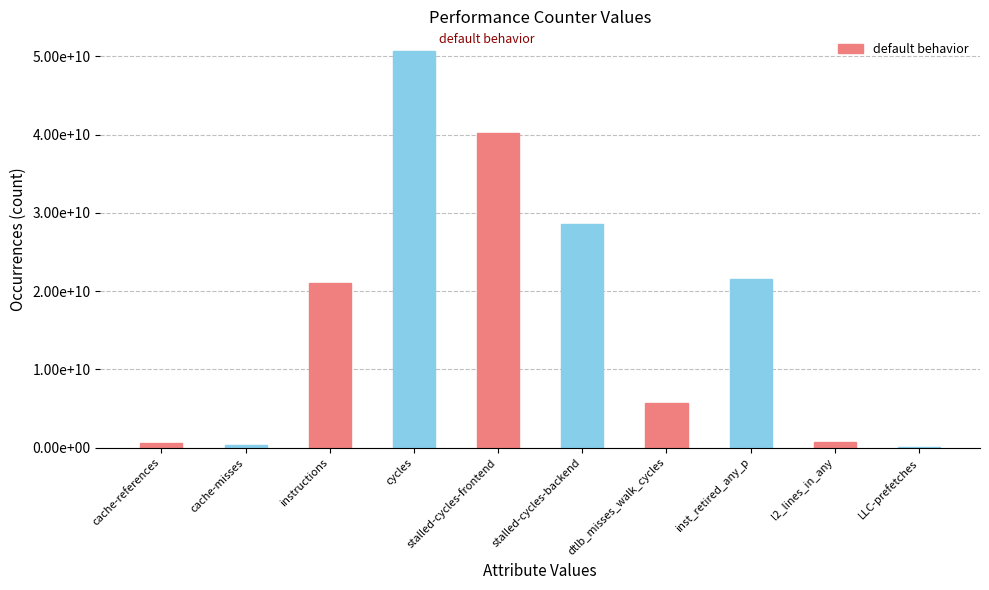

Where does the data first go above 21065313458?

cycles